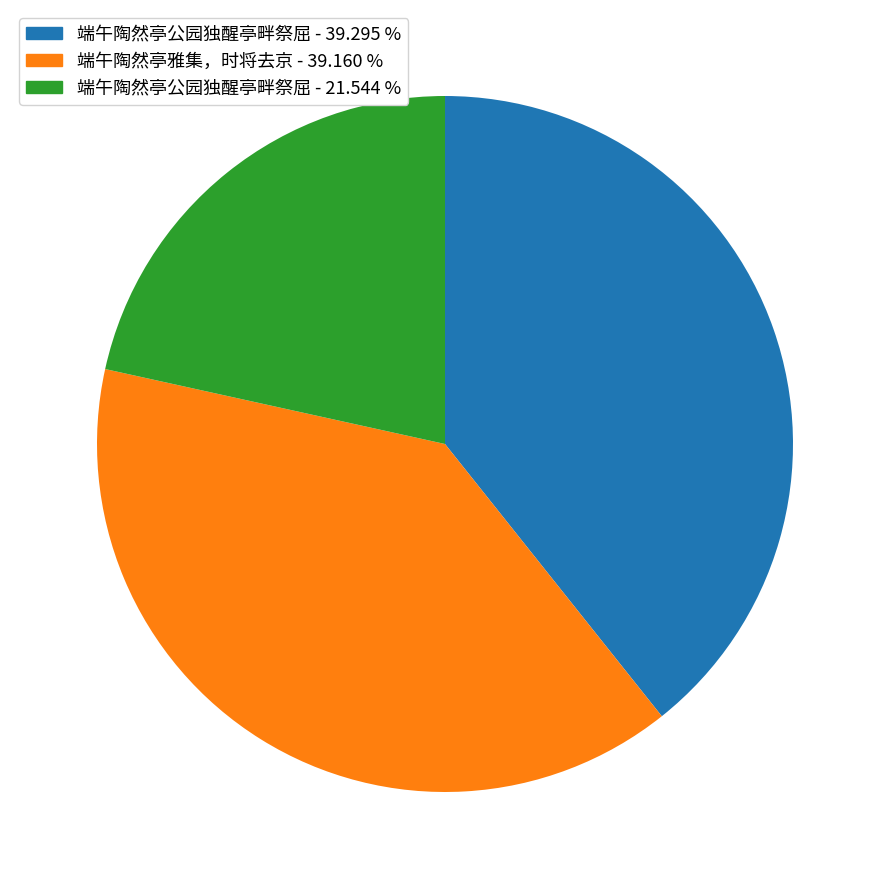

Which slice is the smallest?

端午陶然亭公园独醒亭畔祭屈 - 21.544 %